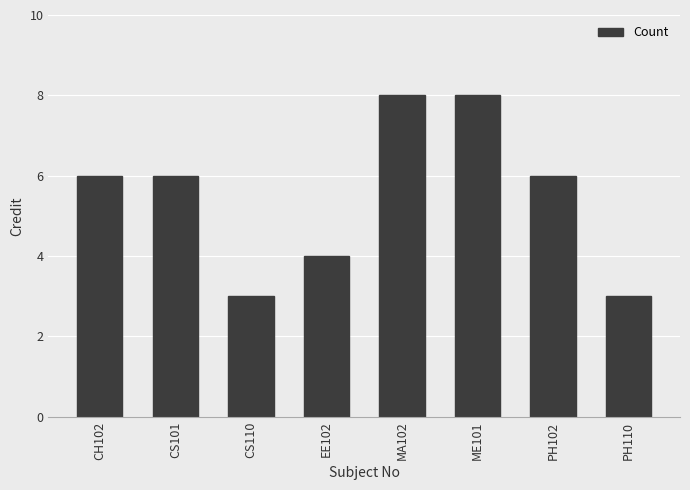

What is the change in value from EE102 to PH102?

+2